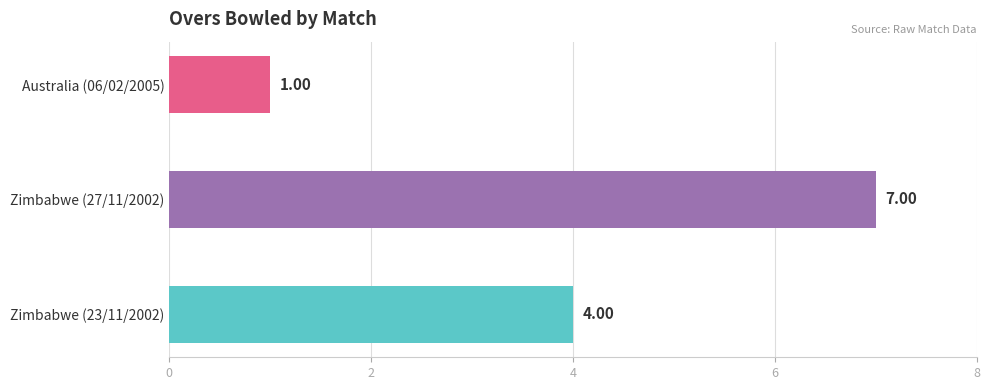

At which category does the chart reach its peak across all series?

Zimbabwe (27/11/2002)